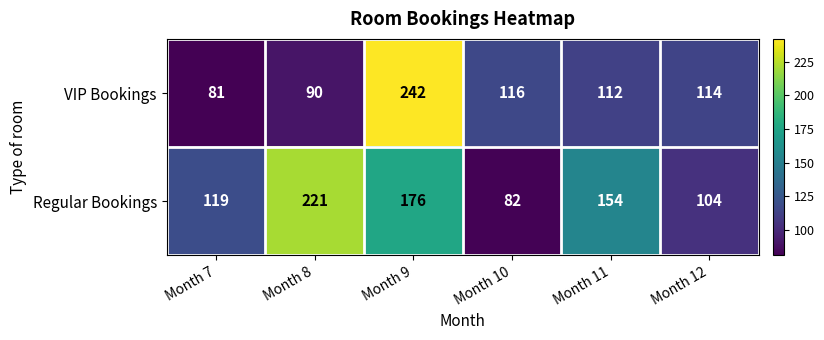

Reading right to left, what are all the values shown in this chart?

VIP Bookings: Month 12=114	Month 11=112	Month 10=116	Month 9=242	Month 8=90	Month 7=81
Regular Bookings: Month 12=104	Month 11=154	Month 10=82	Month 9=176	Month 8=221	Month 7=119